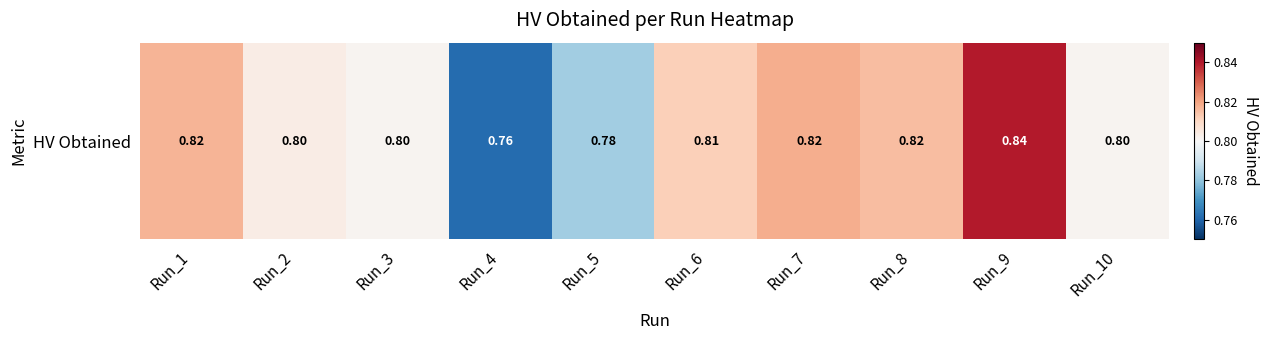

Reading left to right, list all the values displayed in this chart.

0.8	0.8	0.8	0.8	0.8	0.8	0.8	0.8	0.8	0.8